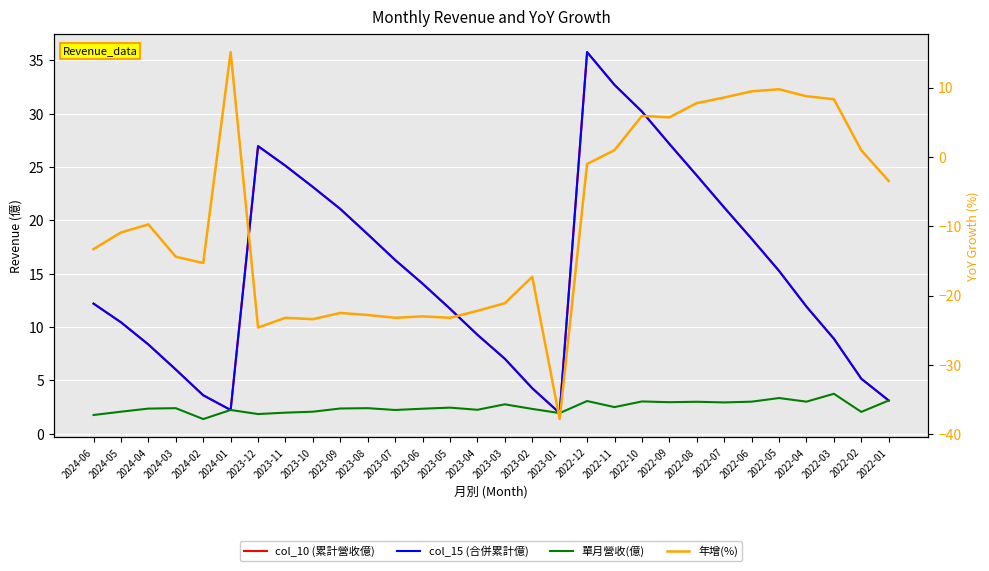

Rank the series by their maximum value, from highest to lowest.

col_10 (累計營收億), col_15 (合併累計億), 年增(%), 單月營收(億)